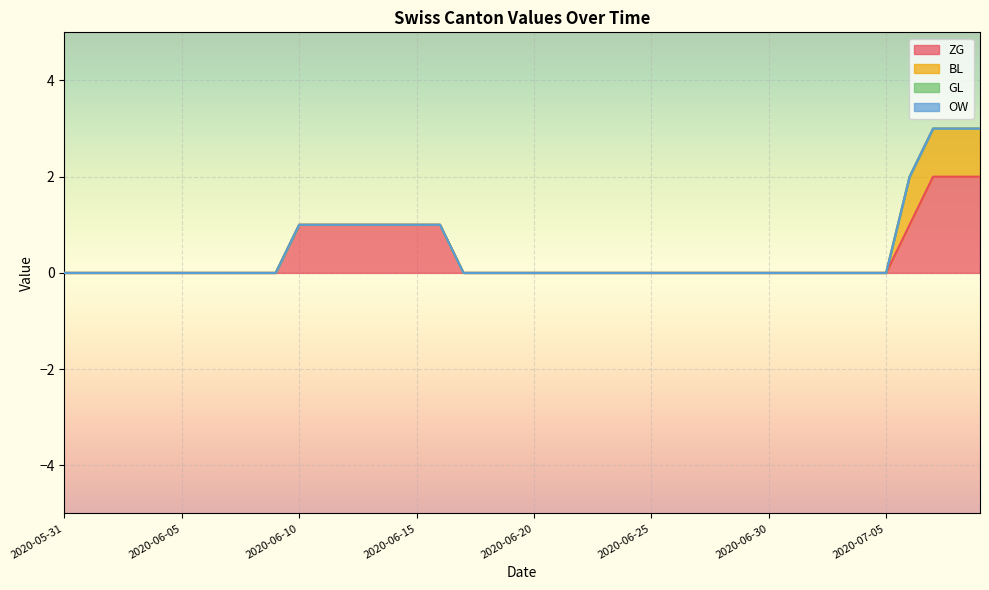

Which series has the largest range (max minus min)?

ZG